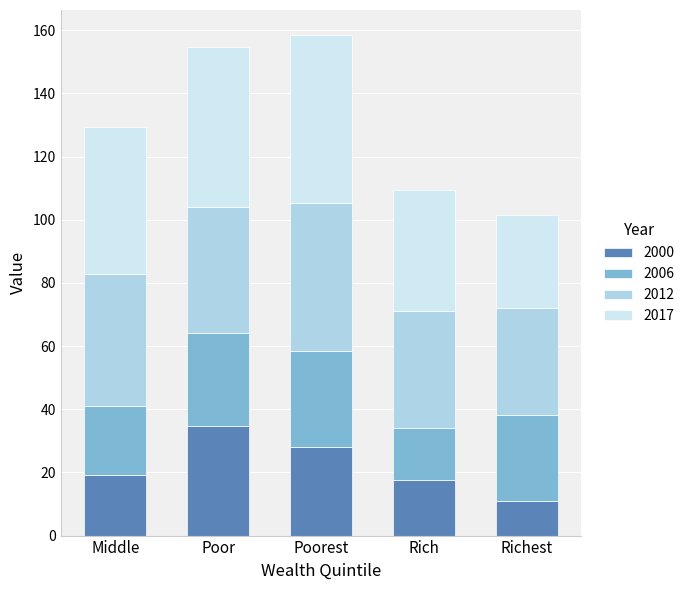

At which label does 2000 reach its minimum?

Richest